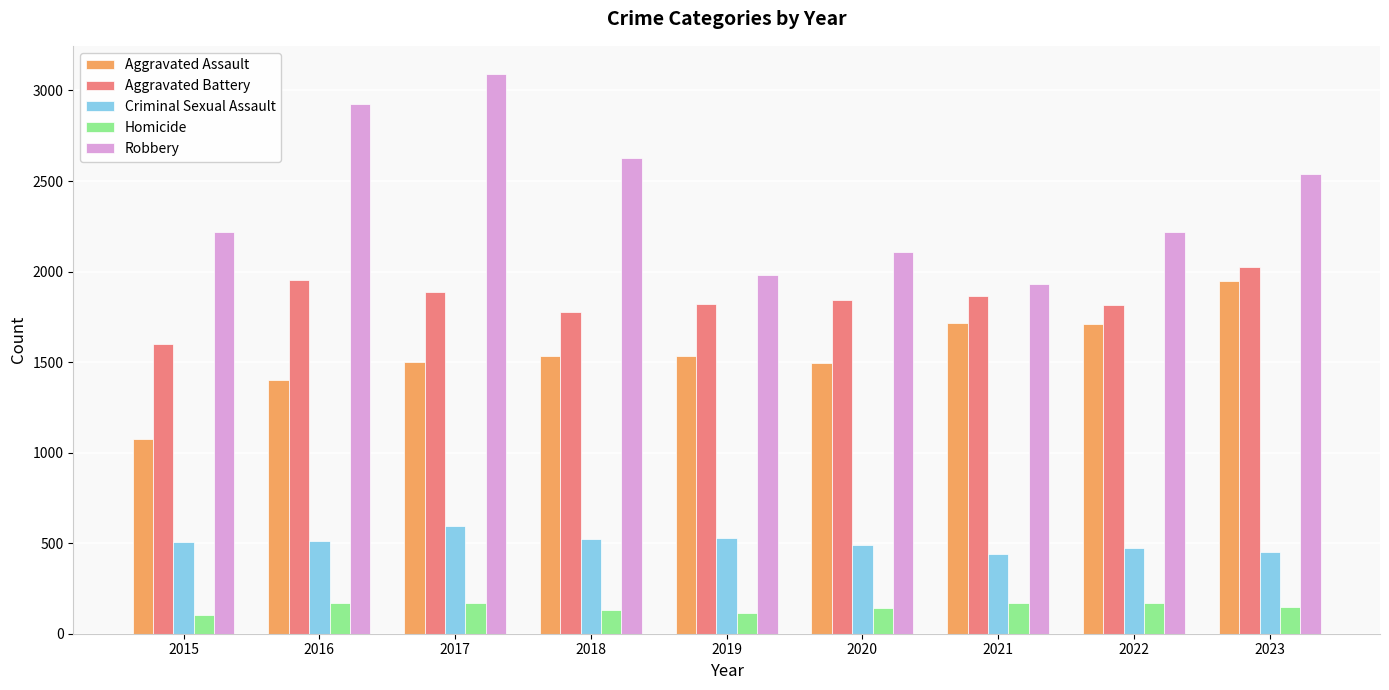

What is the sum of all Robbery values?

21640